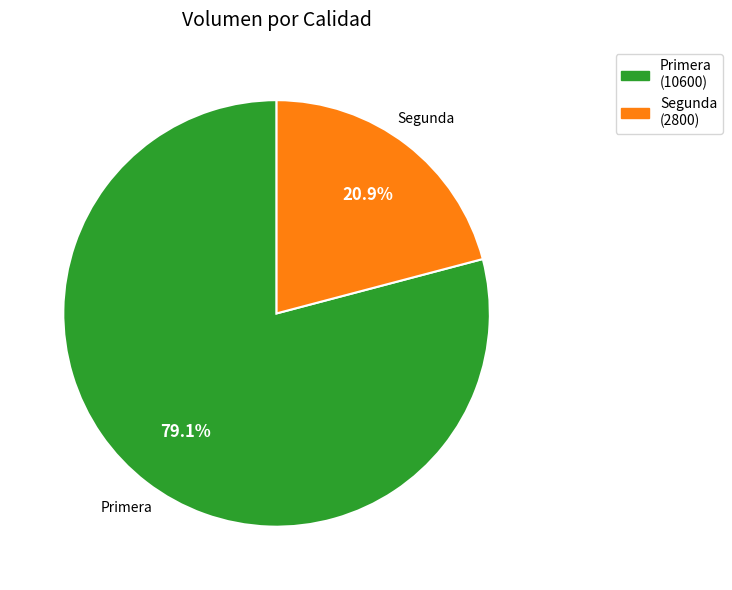

Which has a higher value, Segunda or Primera?

Primera